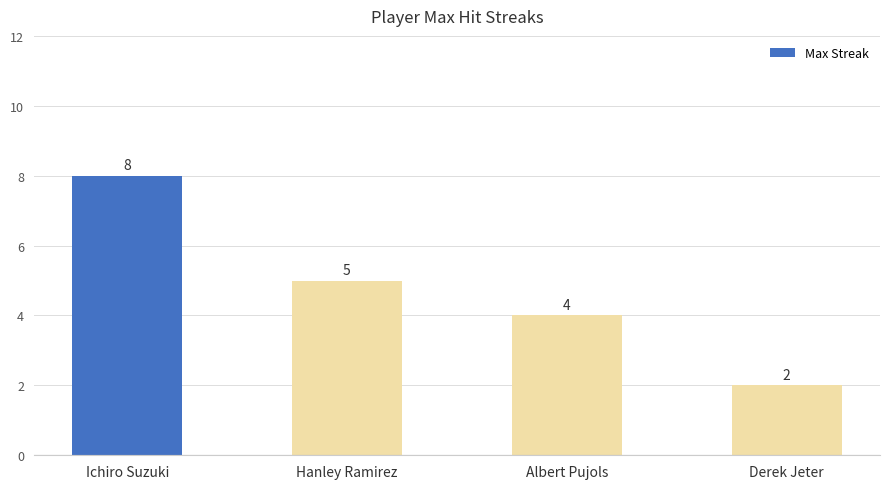

Which has a higher value, Ichiro Suzuki or Hanley Ramirez?

Ichiro Suzuki